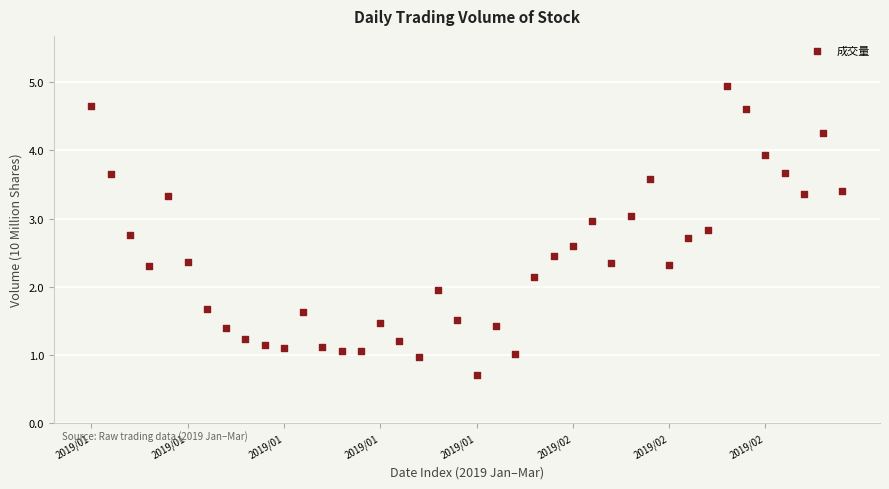

What is the range of Y values (max minus min)?

4.2